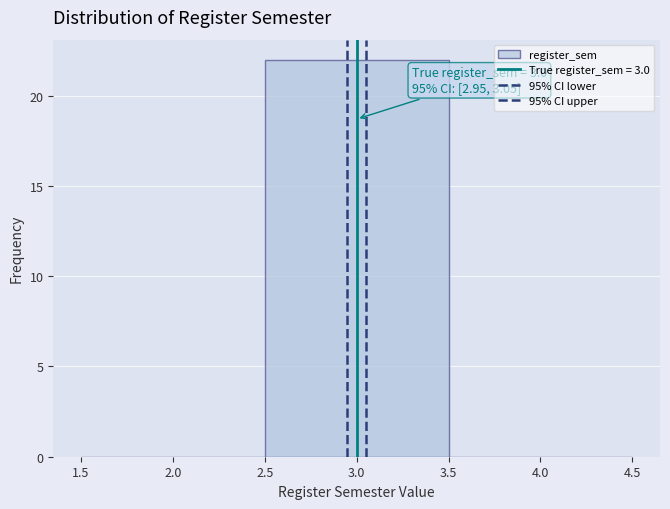

Which range on the x-axis has the tallest bar?

2.5 to 3.5